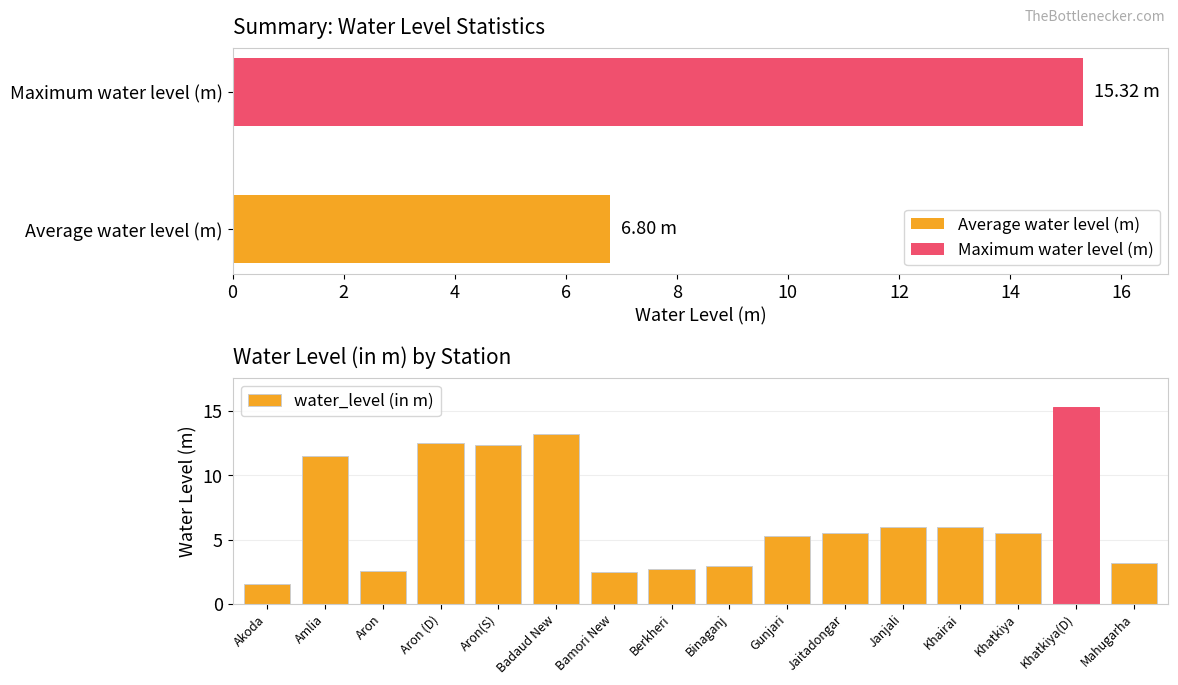

Does the chart contain any negative values?

No